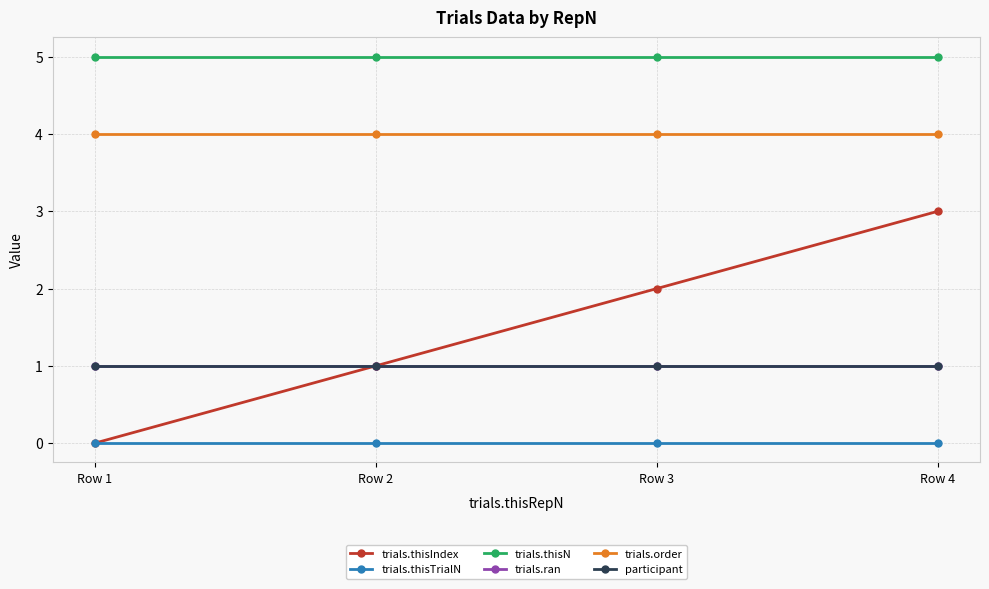

Reading left to right, what are all the values shown in this chart?

trials.thisIndex: Row 1=0	Row 2=1	Row 3=2	Row 4=3
trials.thisTrialN: Row 1=0	Row 2=0	Row 3=0	Row 4=0
trials.thisN: Row 1=5	Row 2=5	Row 3=5	Row 4=5
trials.ran: Row 1=1	Row 2=1	Row 3=1	Row 4=1
trials.order: Row 1=4	Row 2=4	Row 3=4	Row 4=4
participant: Row 1=1	Row 2=1	Row 3=1	Row 4=1